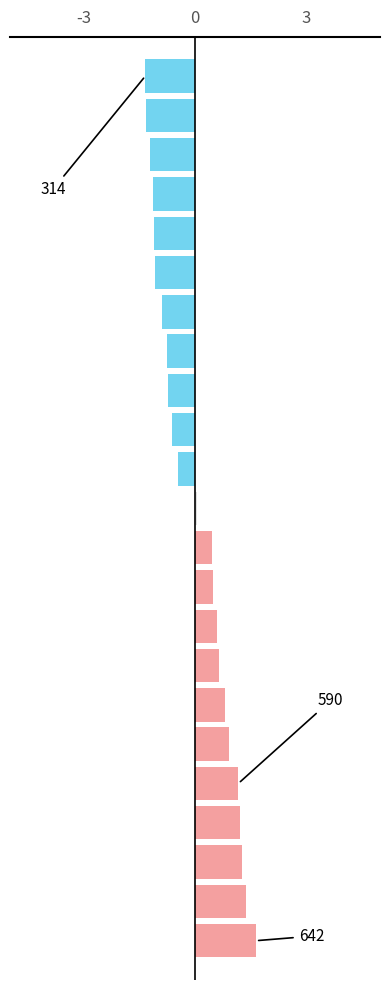

What is the minimum value shown in the chart?

-1.3